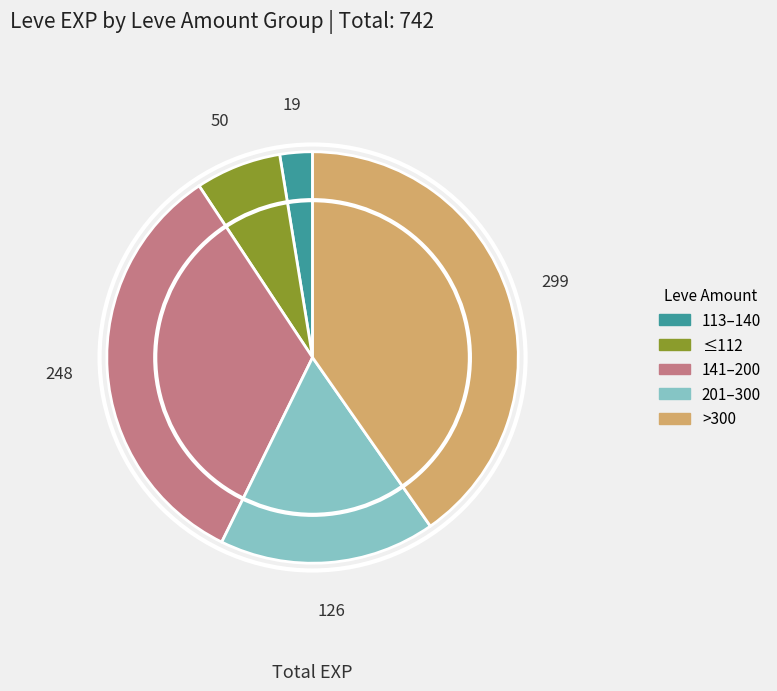

Which has a higher value, 113–140 or 141–200?

141–200